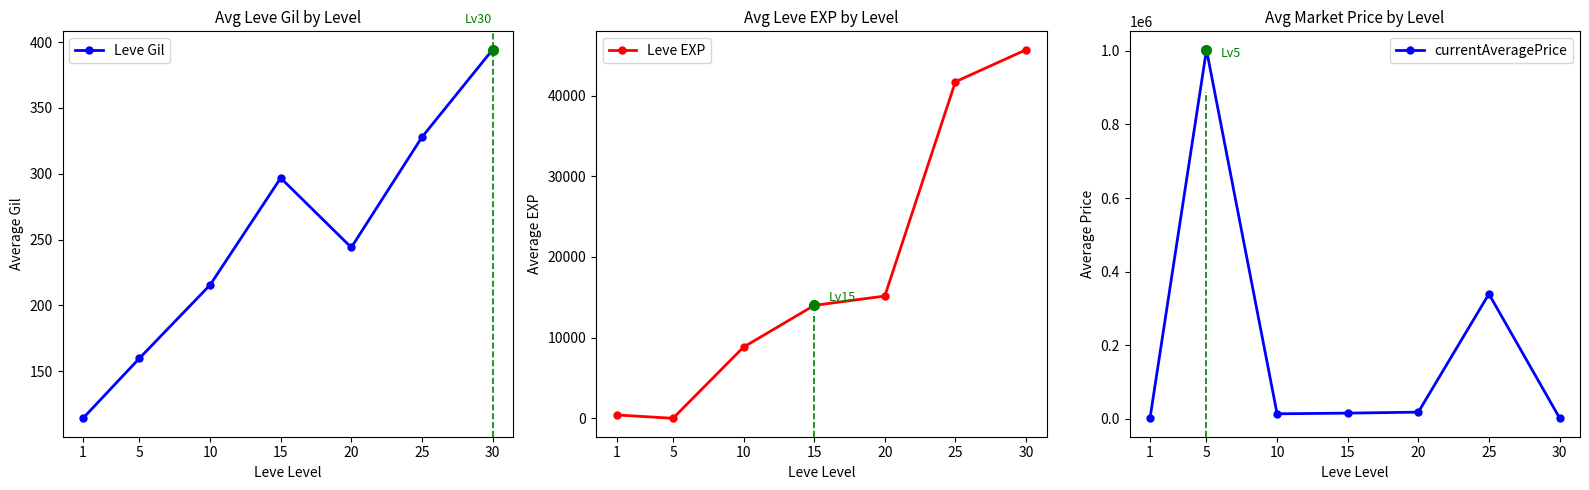

List the labels in order of Leve Gil value, largest first.

30, 25, 15, 20, 10, 5, 1